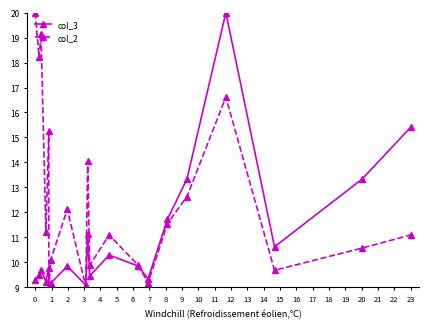

List the labels in order of col_3 value, smallest first.

5, 8, 6, 3, 0, 13, 10, 1, 2, 4, 7, 12, 11, 17, 9, 14, 18, 15, 19, 16